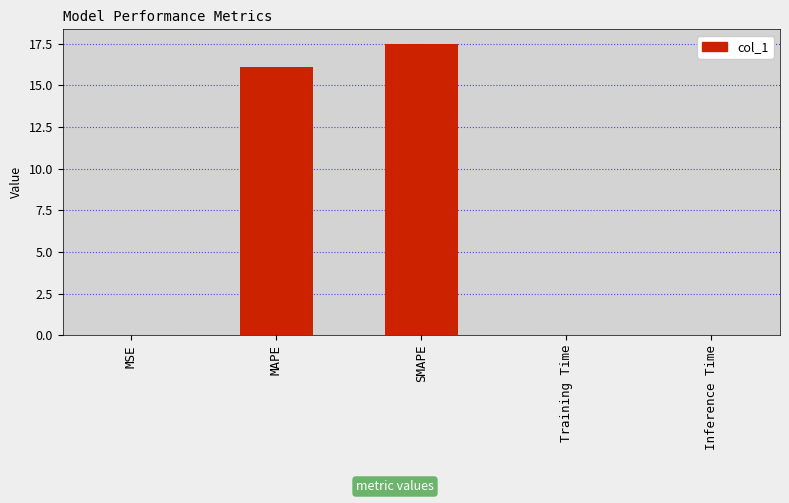

What is the change in value from SMAPE to Inference Time?

-17.5